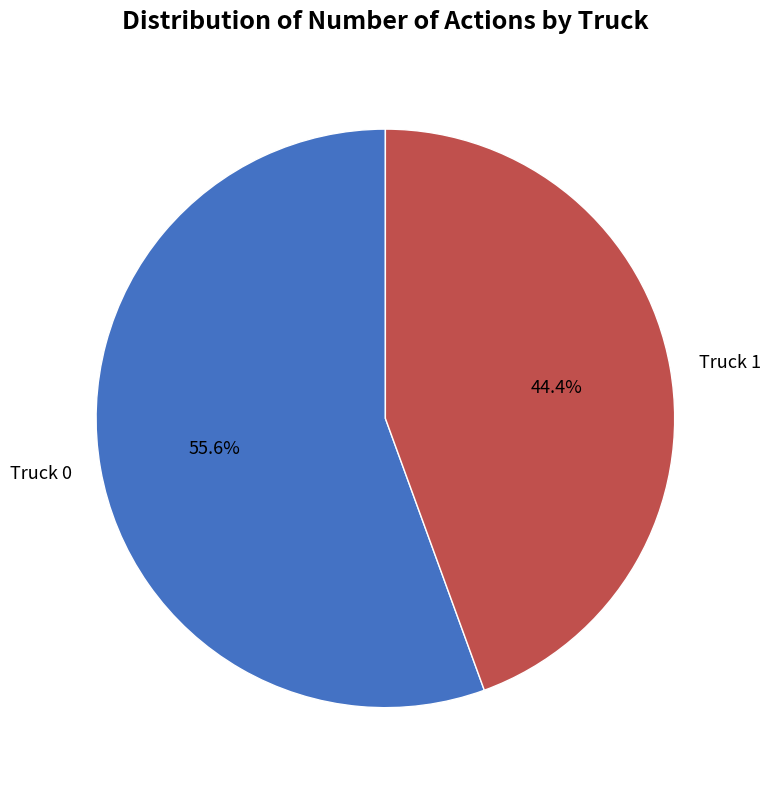

What is the majority slice?

Truck 0